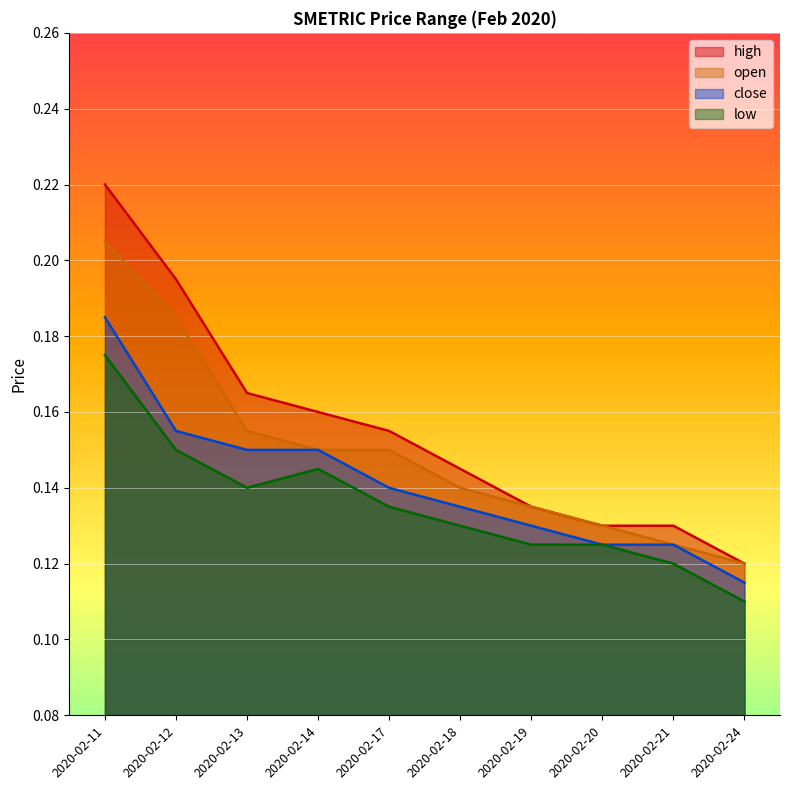

At which category does the chart reach its minimum across all series?

2020-02-24